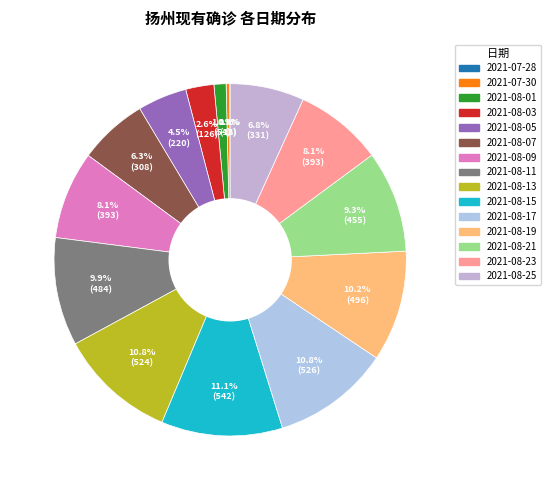

Does any single category account for the majority?

No